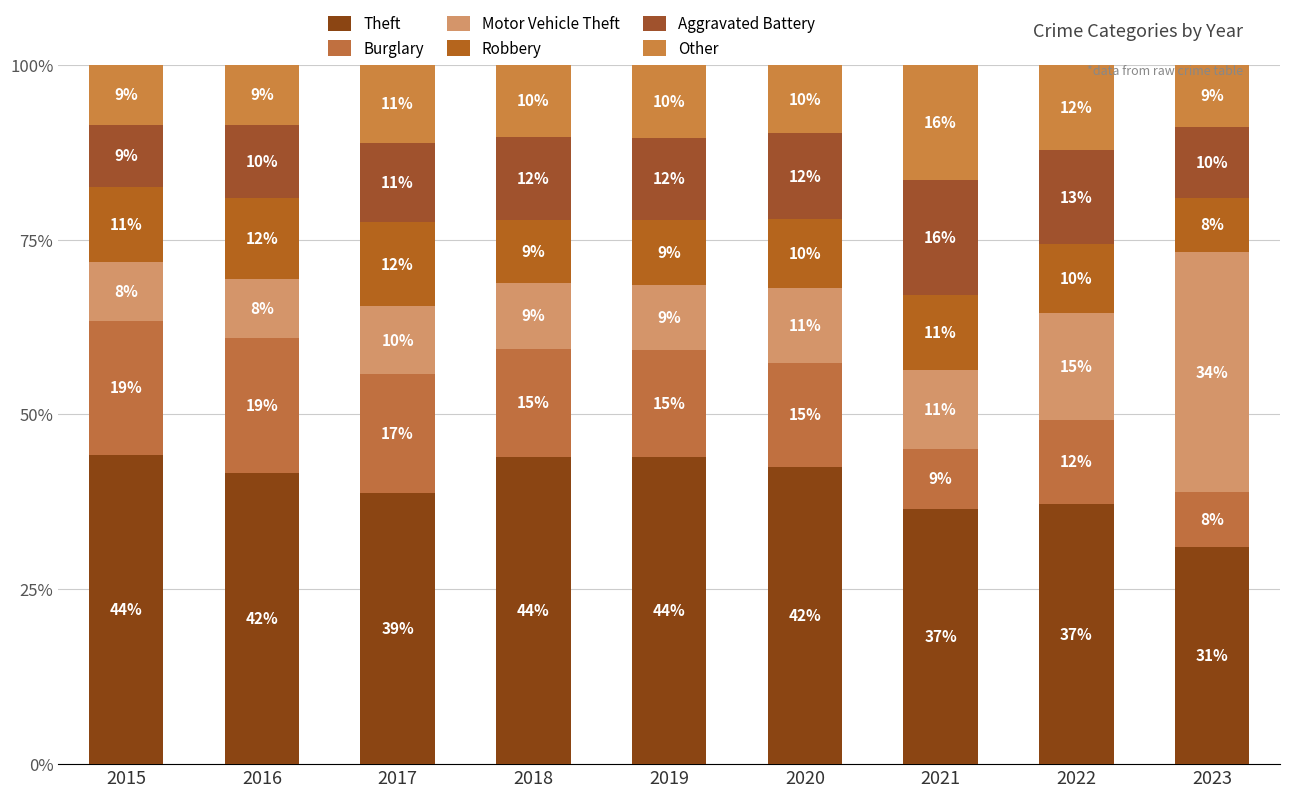

How many bars are there in total?

9